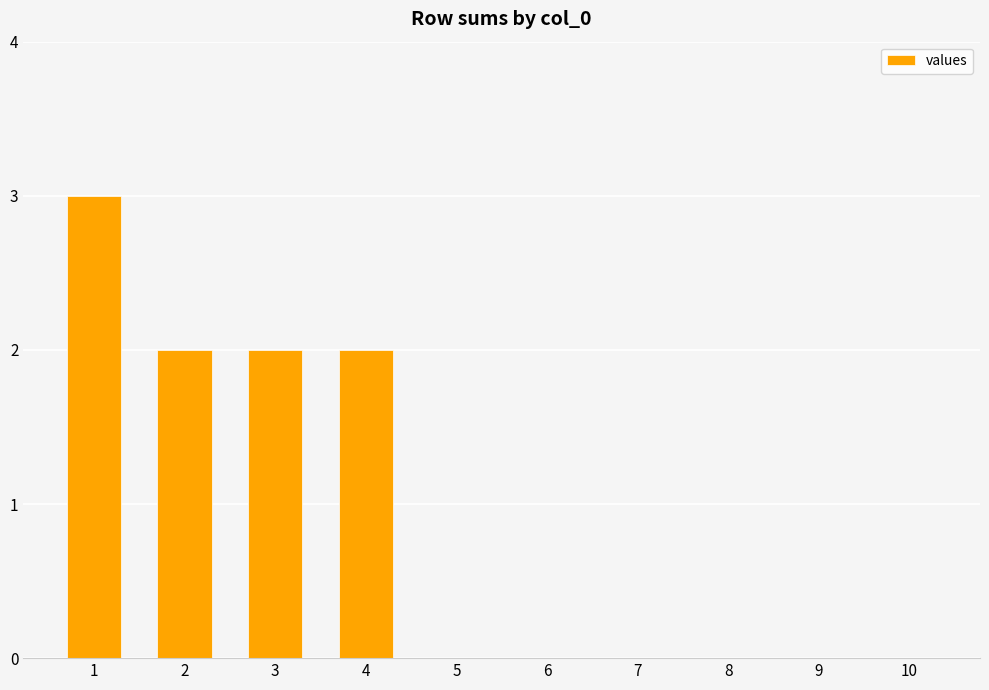

What is the sum of all values?

9